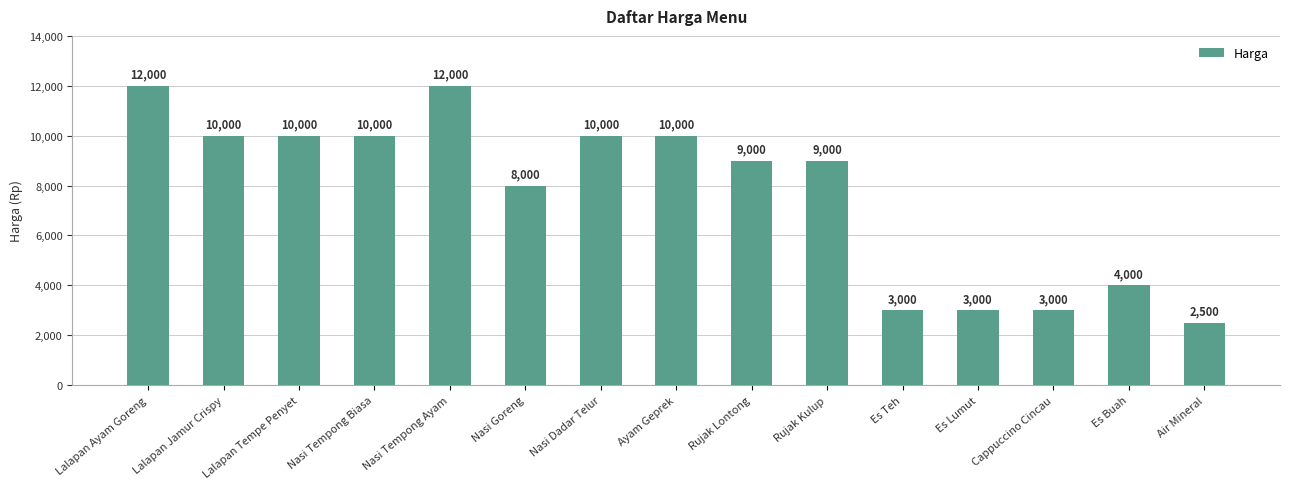

Between Nasi Dadar Telur and Nasi Tempong Ayam, which is larger?

Nasi Tempong Ayam